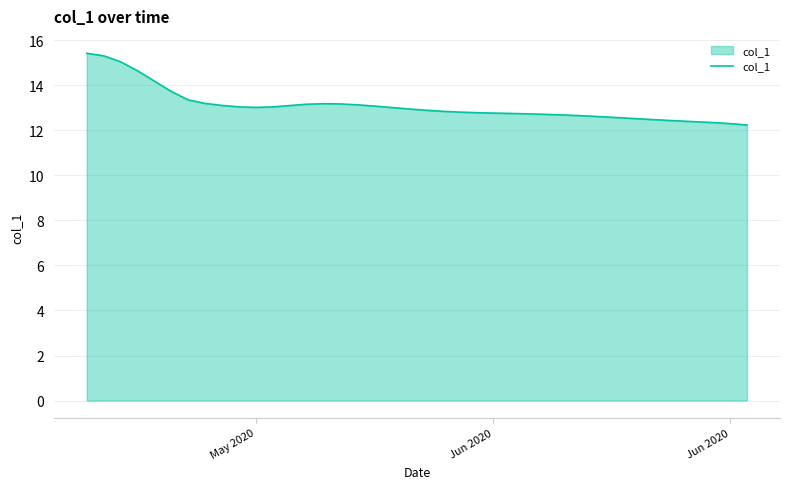

What is the greatest value displayed?

15.4